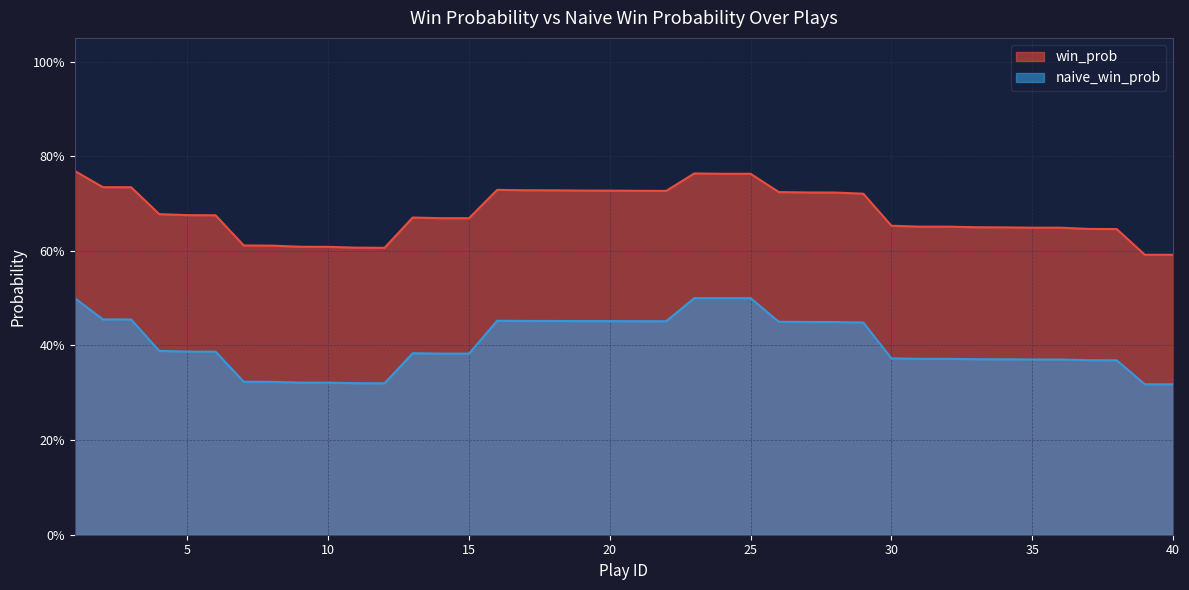

What is the total value across all series at 36?

1.0